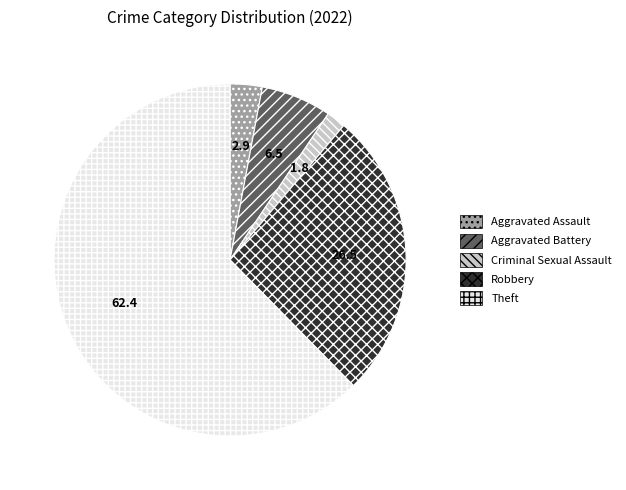

Rank the categories by value from lowest to highest.

Criminal Sexual Assault, Aggravated Assault, Aggravated Battery, Robbery, Theft